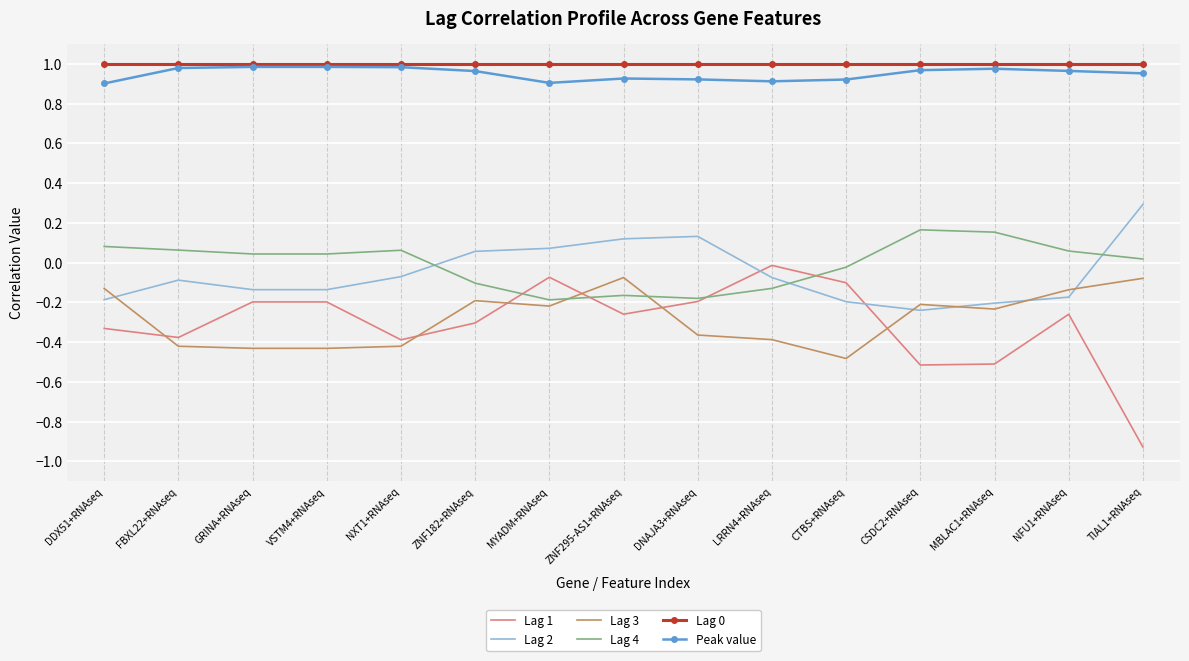

What position from the left is FBXL22+RNAseq?

2